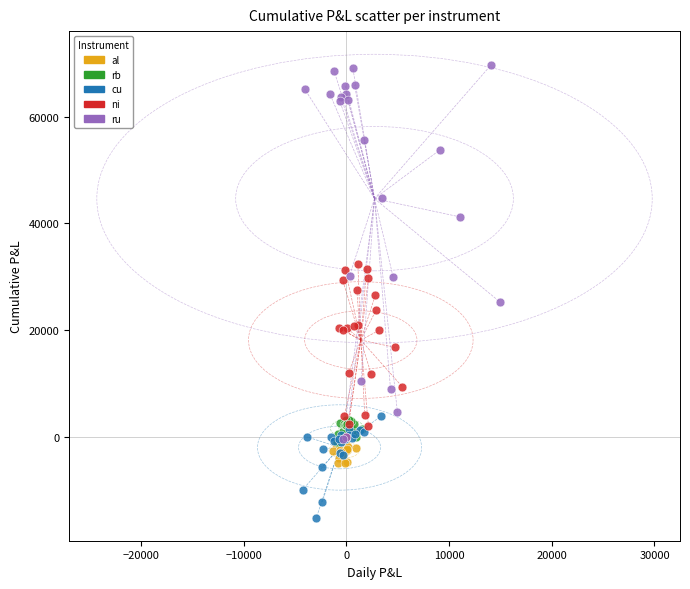

Which series has the largest Y range (max minus min)?

ru